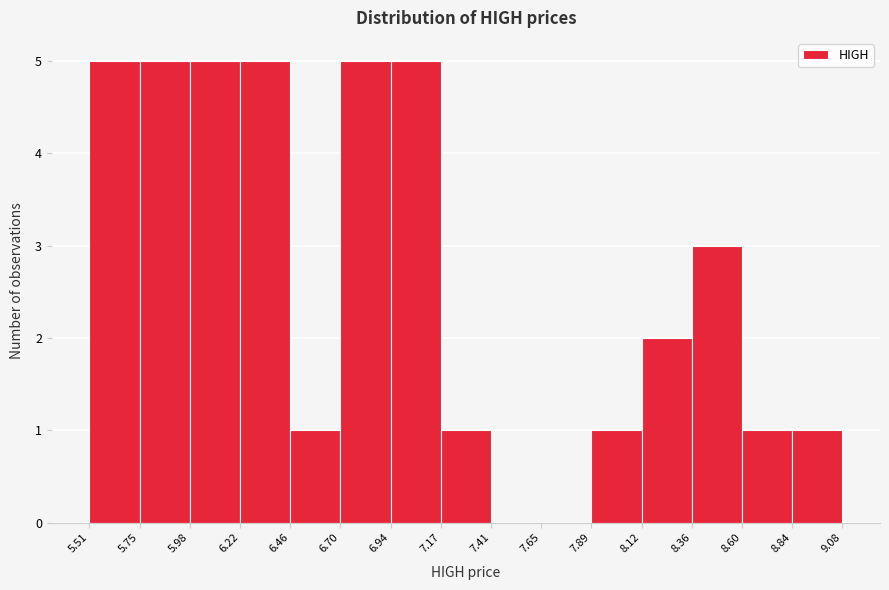

Reading left to right, list every bar in this chart as the range it spans on the x-axis followed by its height. The values are not printed on the chart, so give them approximately, as read against the axis.

5.51 to 5.75: 5
5.75 to 5.98: 5
5.98 to 6.22: 5
6.22 to 6.46: 5
6.46 to 6.70: 1
6.70 to 6.94: 5
6.94 to 7.17: 5
7.17 to 7.41: 1
7.41 to 7.65: 0
7.65 to 7.89: 0
7.89 to 8.12: 1
8.12 to 8.36: 2
8.36 to 8.60: 3
8.60 to 8.84: 1
8.84 to 9.08: 1